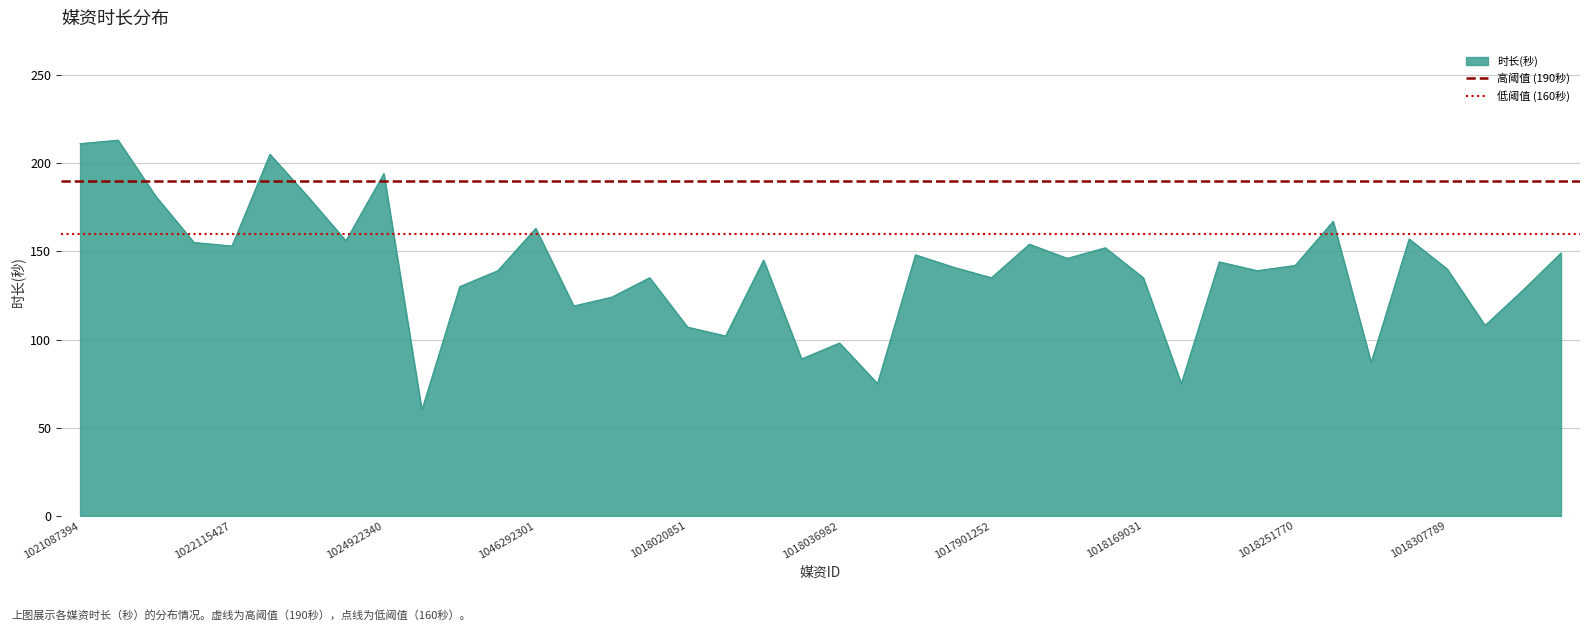

What is the highest value of the 时长(秒) series?

213